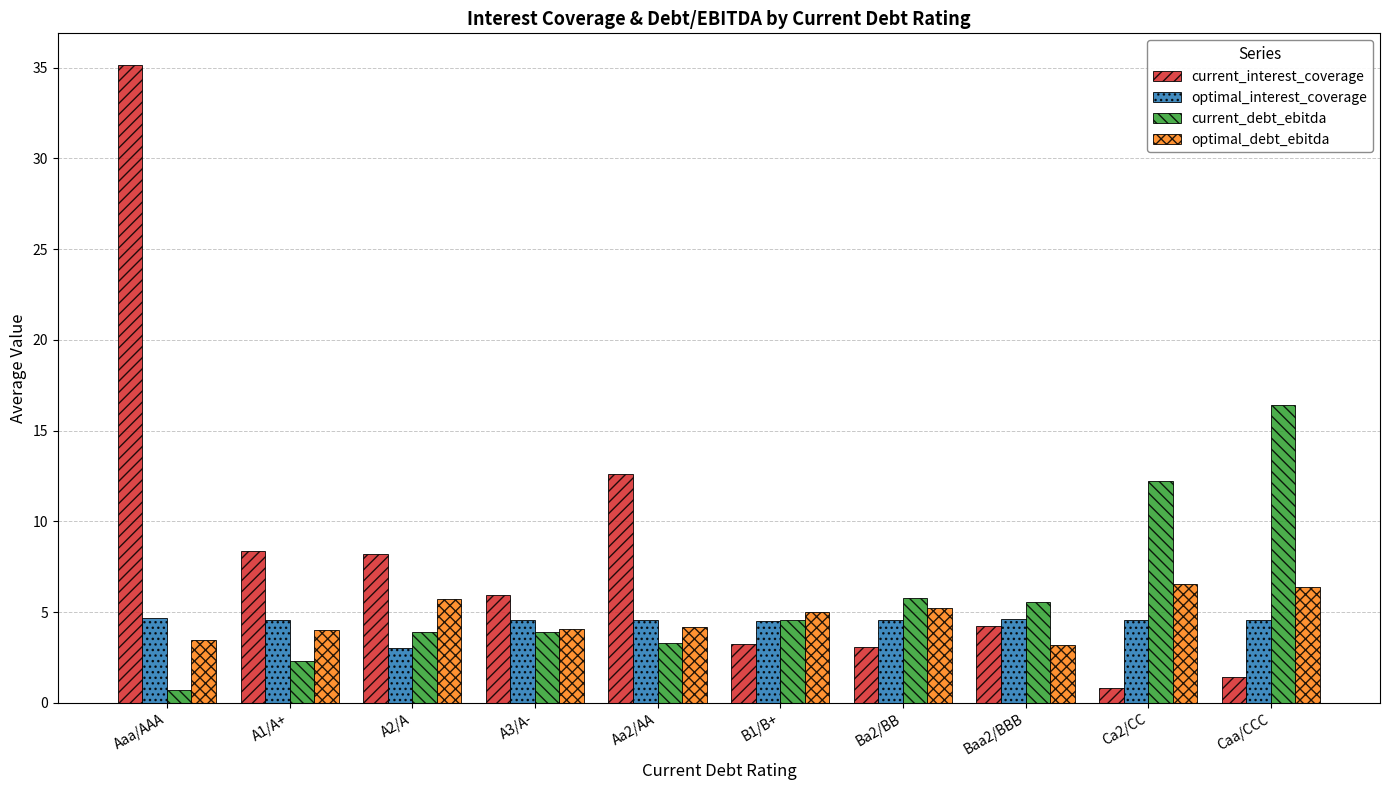

Is it true that current_debt_ebitda equals 2.3 at A1/A+?

True